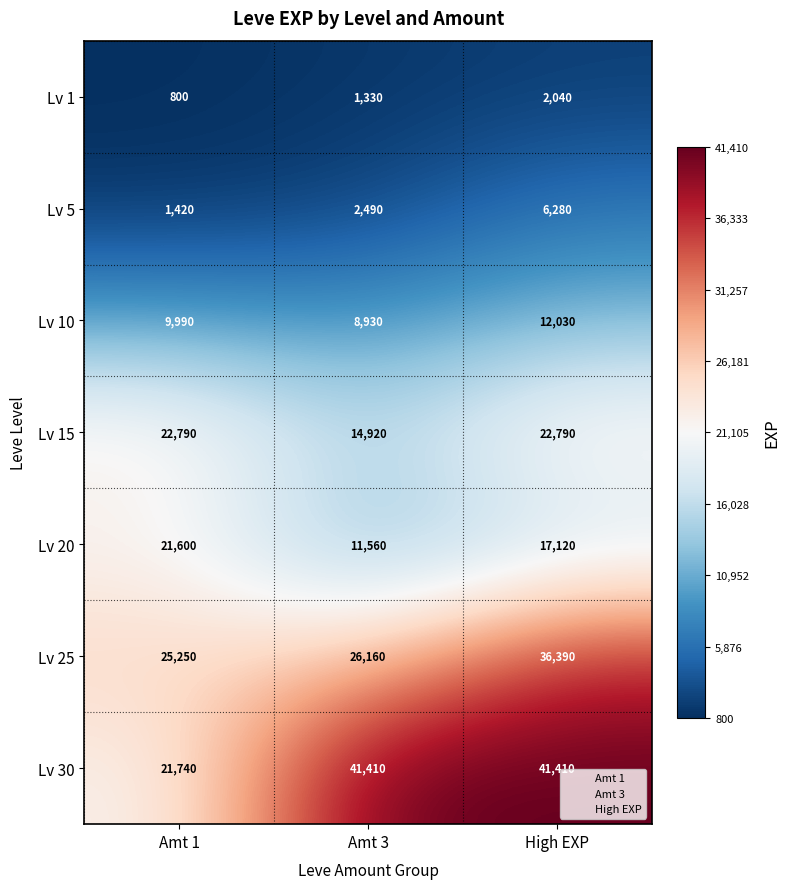

What is the average value of the Lv 1 series?

1390